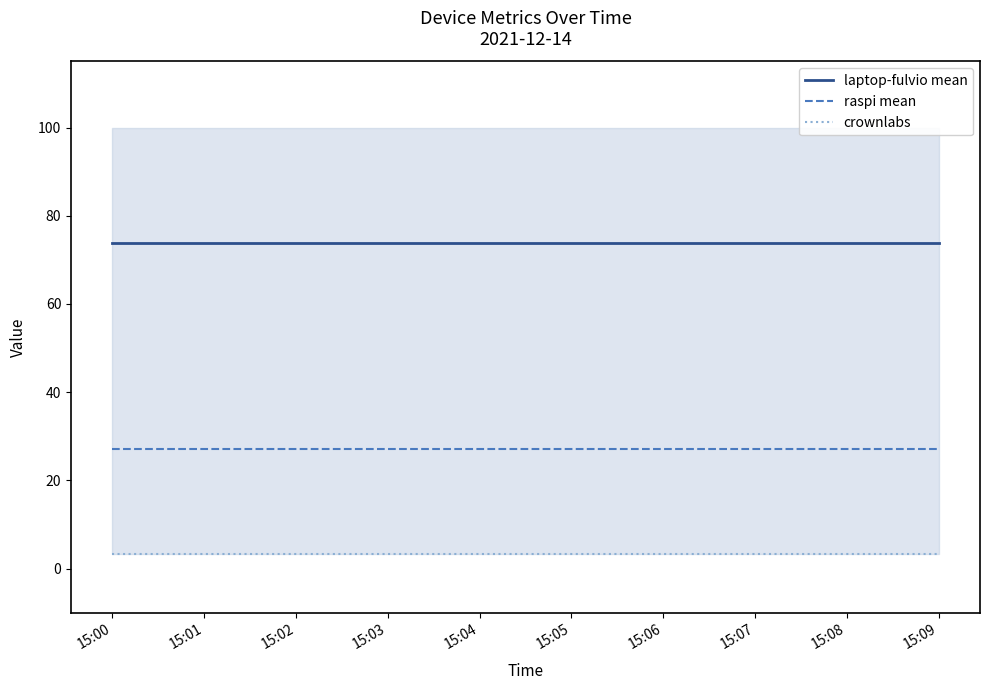

Reading right to left, extract all data points from this chart.

laptop-fulvio mean: 15:09=73.8	15:08=73.8	15:07=73.8	15:06=73.8	15:05=73.8	15:04=73.8	15:03=73.8	15:02=73.8	15:01=73.8	15:00=73.8
raspi mean: 15:09=27.1	15:08=27.1	15:07=27.1	15:06=27.1	15:05=27.1	15:04=27.1	15:03=27.1	15:02=27.1	15:01=27.1	15:00=27.1
crownlabs: 15:09=3.3	15:08=3.3	15:07=3.3	15:06=3.3	15:05=3.3	15:04=3.3	15:03=3.3	15:02=3.3	15:01=3.3	15:00=3.3